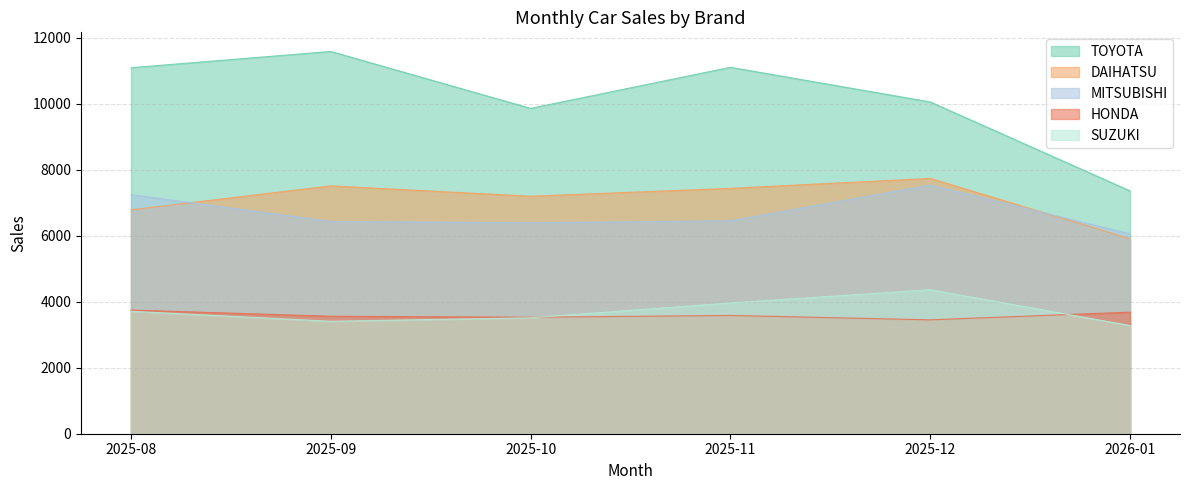

Reading right to left, transcribe all the data shown in this chart.

TOYOTA: 7364	10061	11112	9866	11592	11099
DAIHATSU: 5912	7742	7441	7202	7516	6790
MITSUBISHI: 6062	7540	6458	6397	6437	7251
HONDA: 3687	3454	3587	3532	3562	3750
SUZUKI: 3280	4367	3966	3516	3410	3713